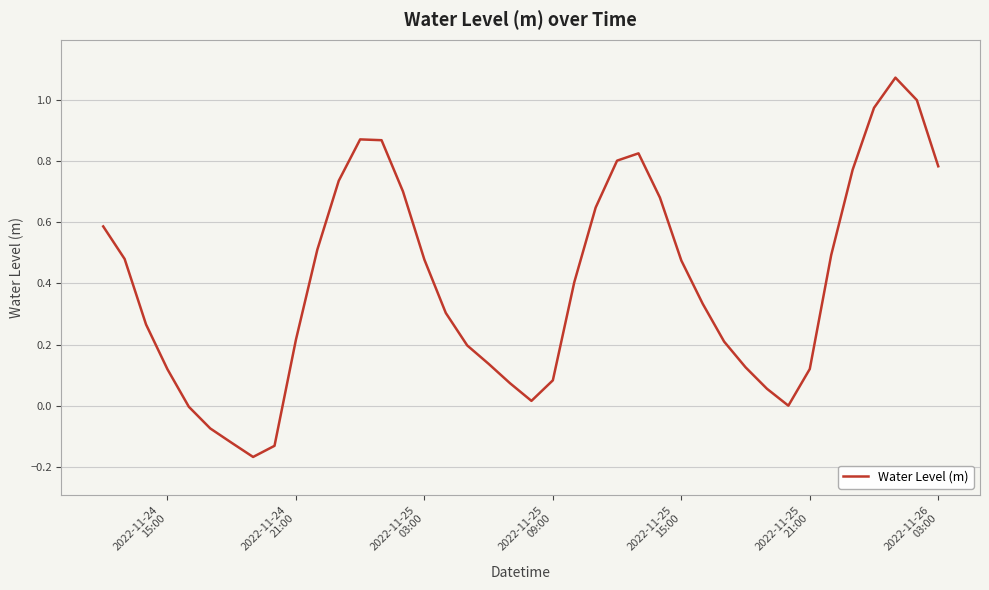

What is the difference between the maximum and minimum values?

1.2